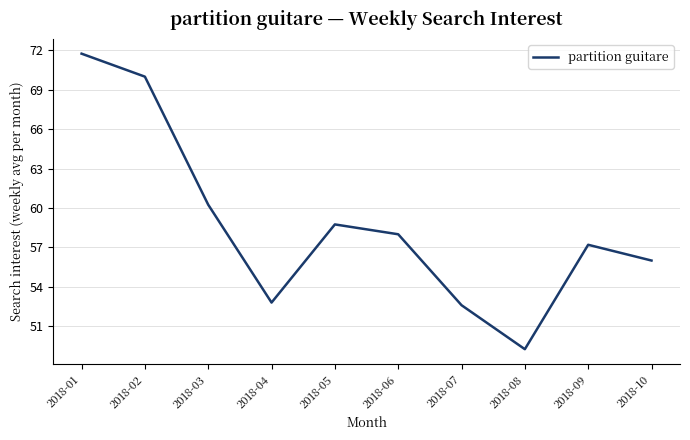

At which category does the chart reach its peak across all series?

2018-01